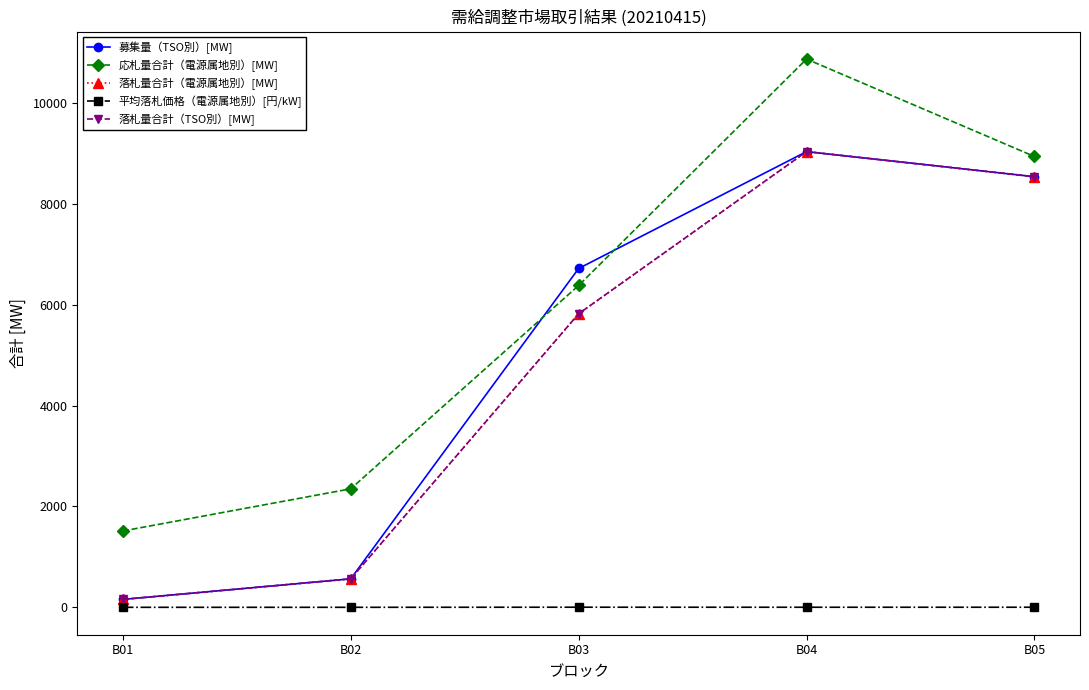

What is the total value across all series at B05?

34558.9